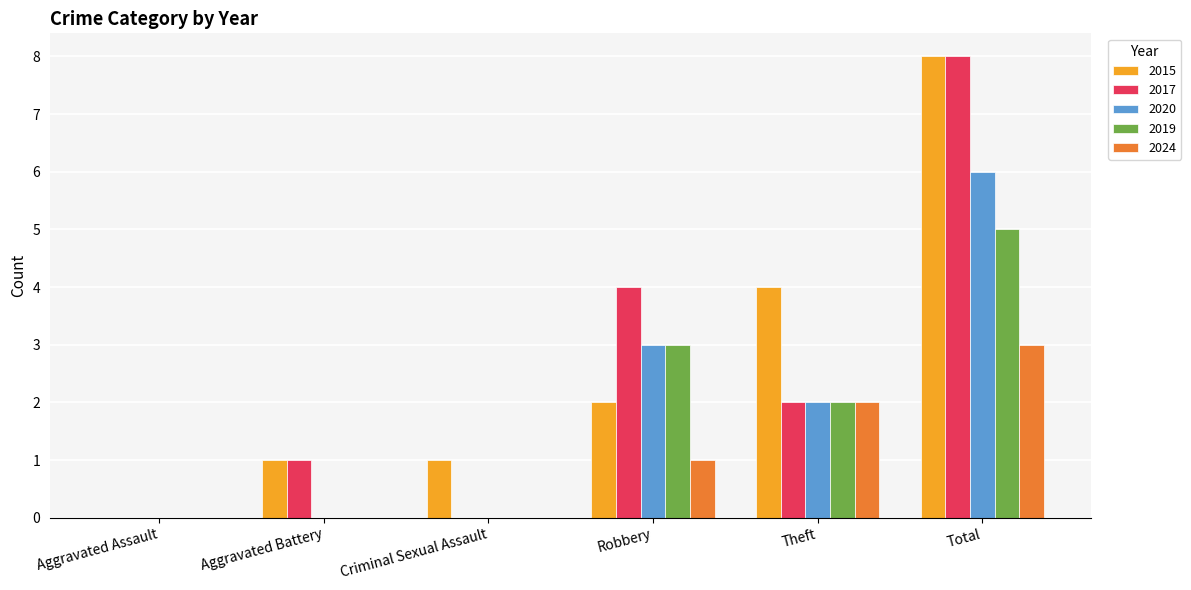

What is the sum of the 2017 values at Theft and Total?

10